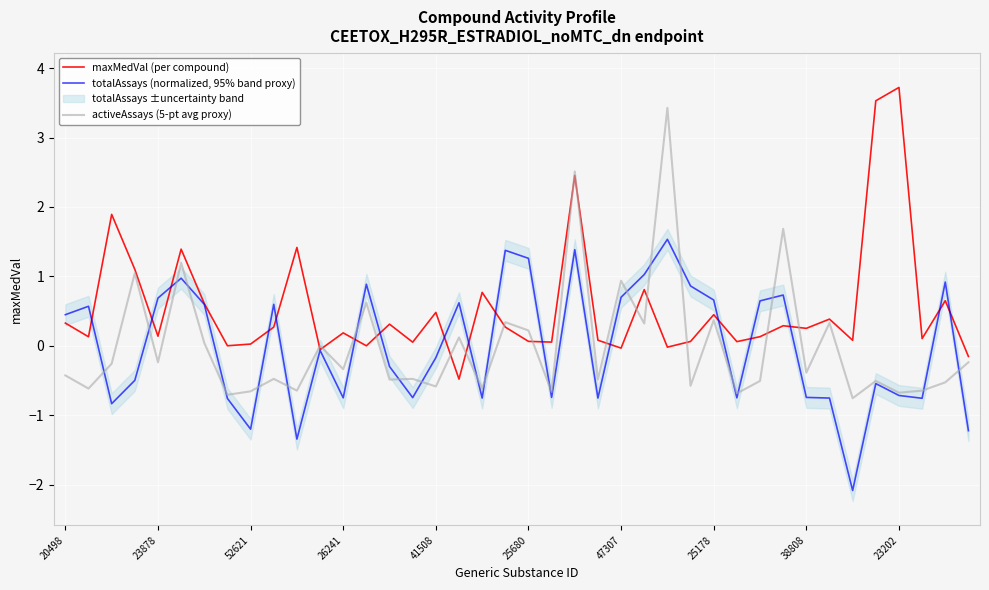

What is the label of the 34th point from the left?

33